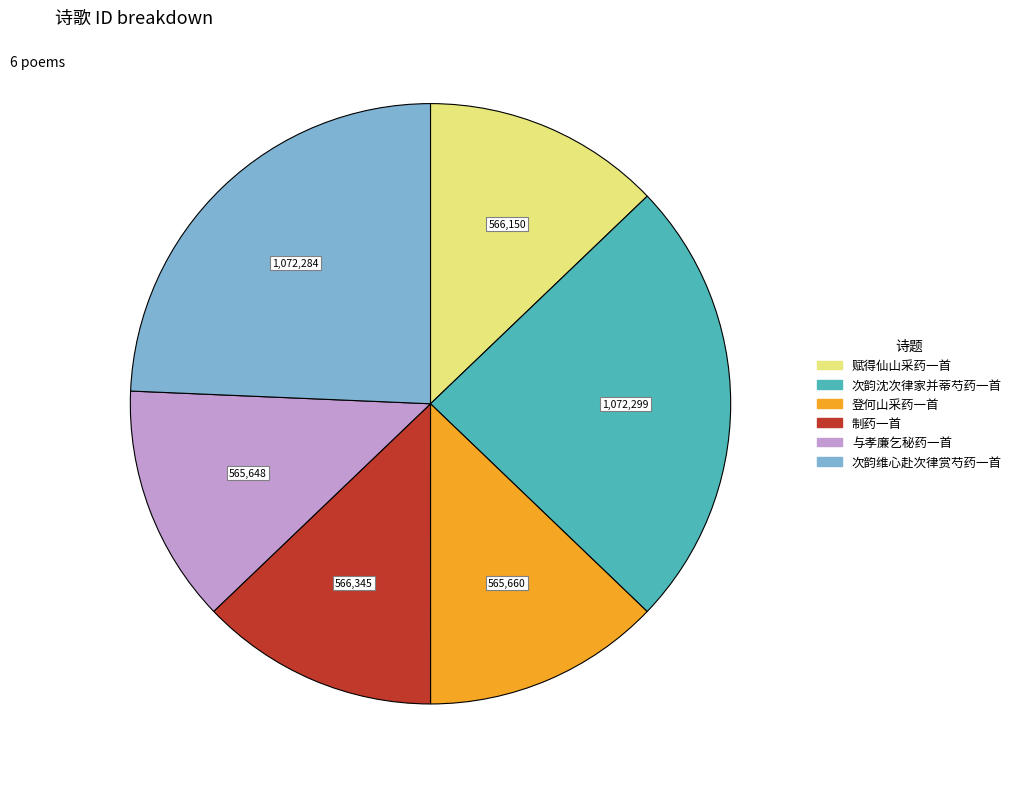

Is the sum of 次韵沈次律家并蒂芍药一首 and 赋得仙山采药一首 greater than half?

No